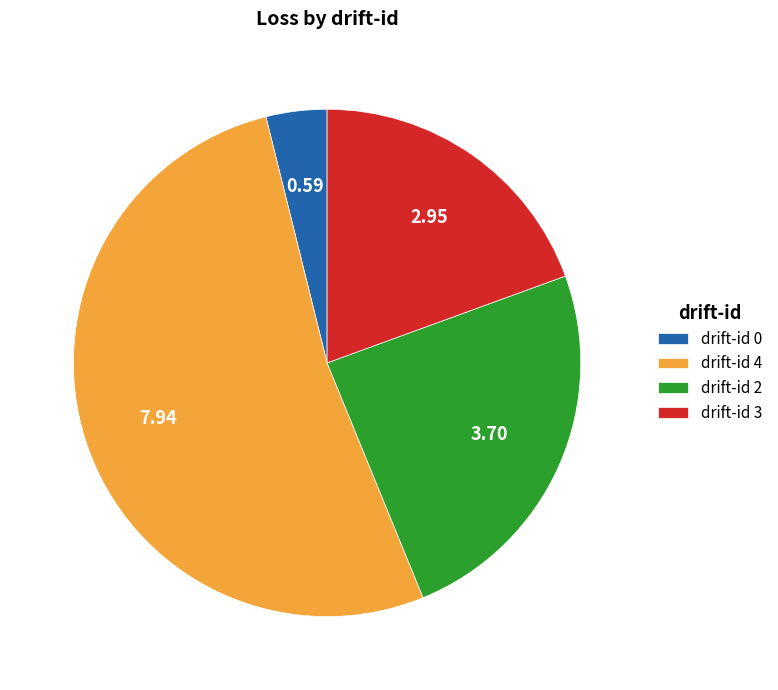

How many slices are in this pie chart?

4